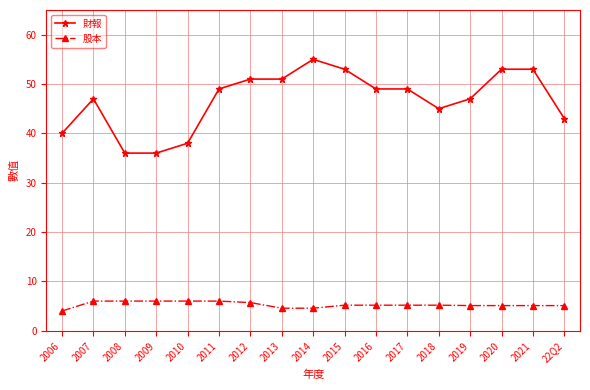

True or false: 財報 has a value of 49.0 at 2017.

True